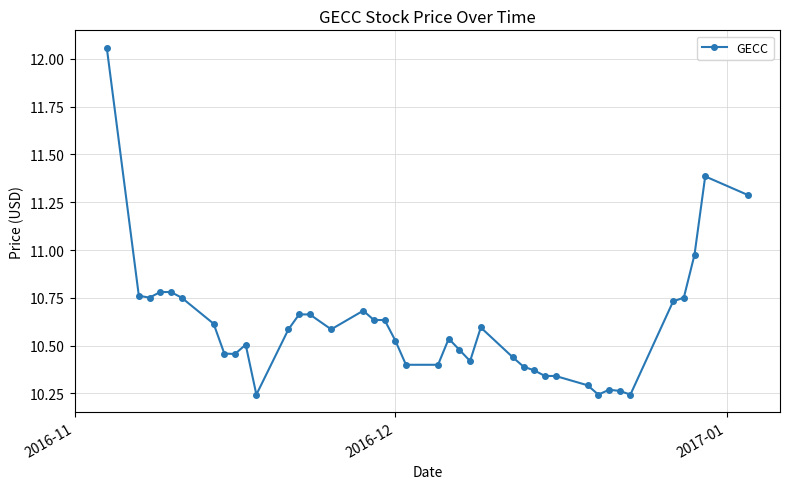

How many lines are shown in the chart?

1